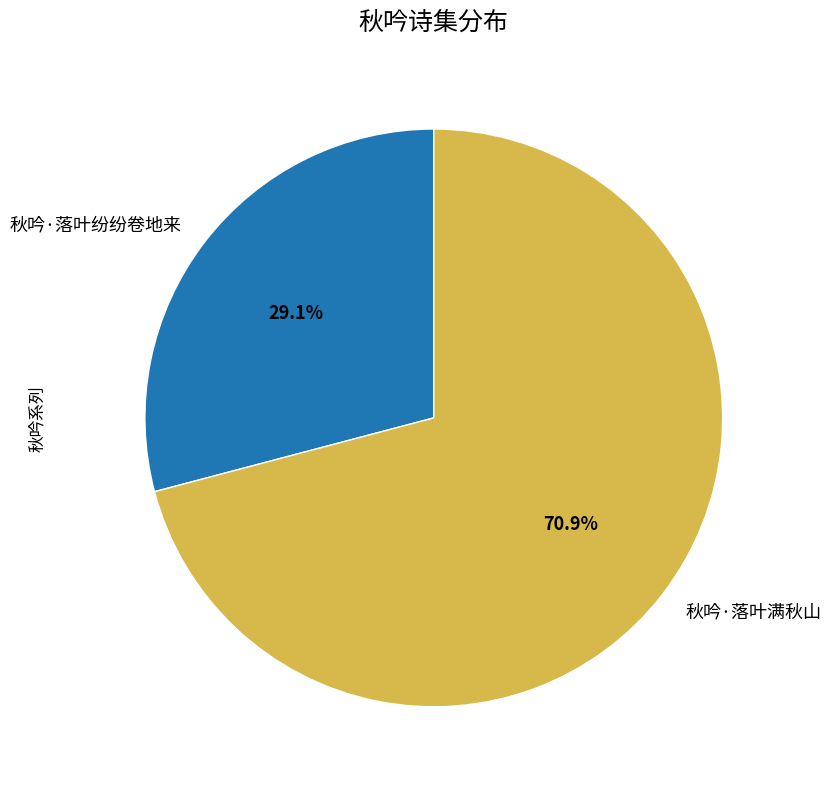

What is the ratio of the value at 秋吟·落叶满秋山 to the value at 秋吟·落叶纷纷卷地来?

2.4